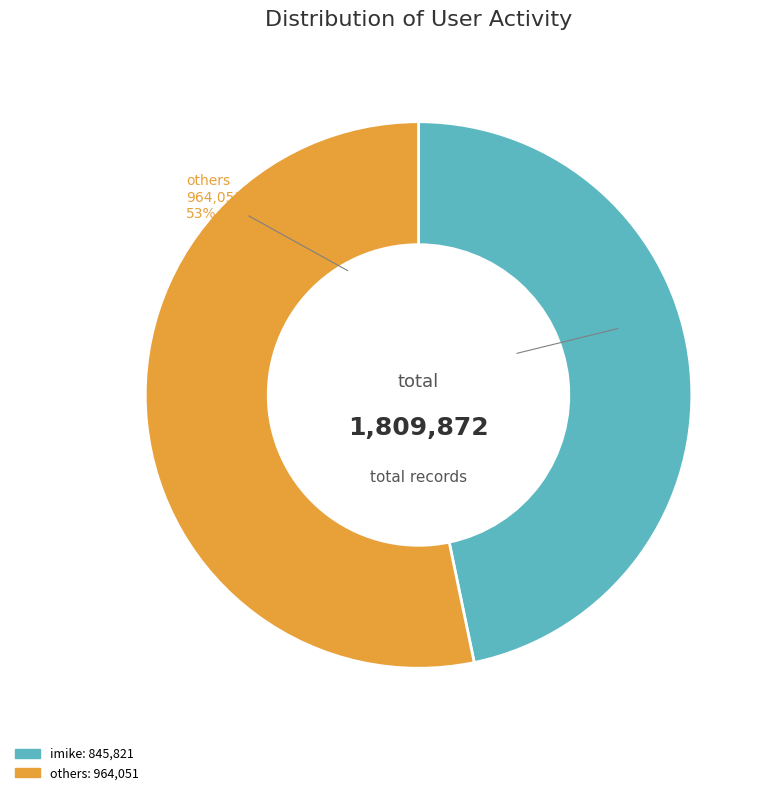

Is there any slice that represents more than half of the pie?

Yes